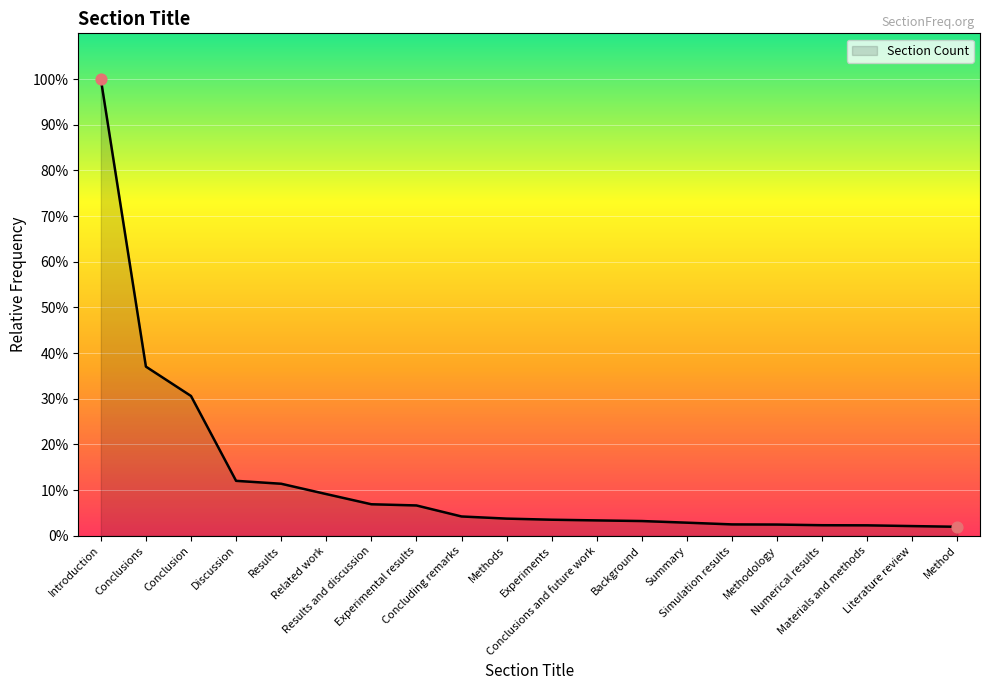

Which has a higher value, Conclusions and future work or Experiments?

Experiments